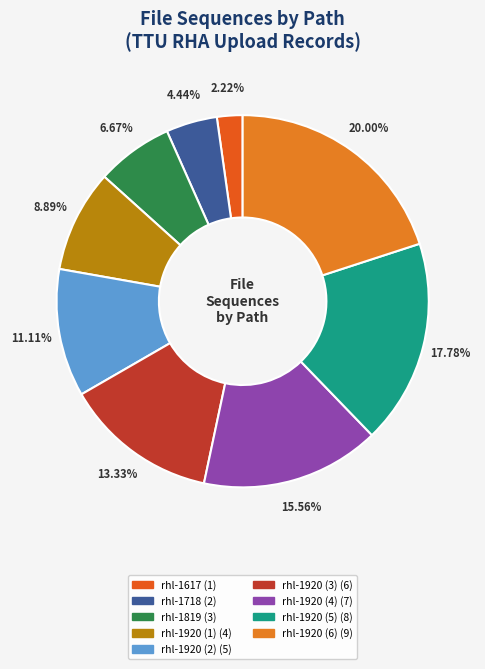

What is the change in value from rhl-1920 (5) to rhl-1920 (6)?

+1